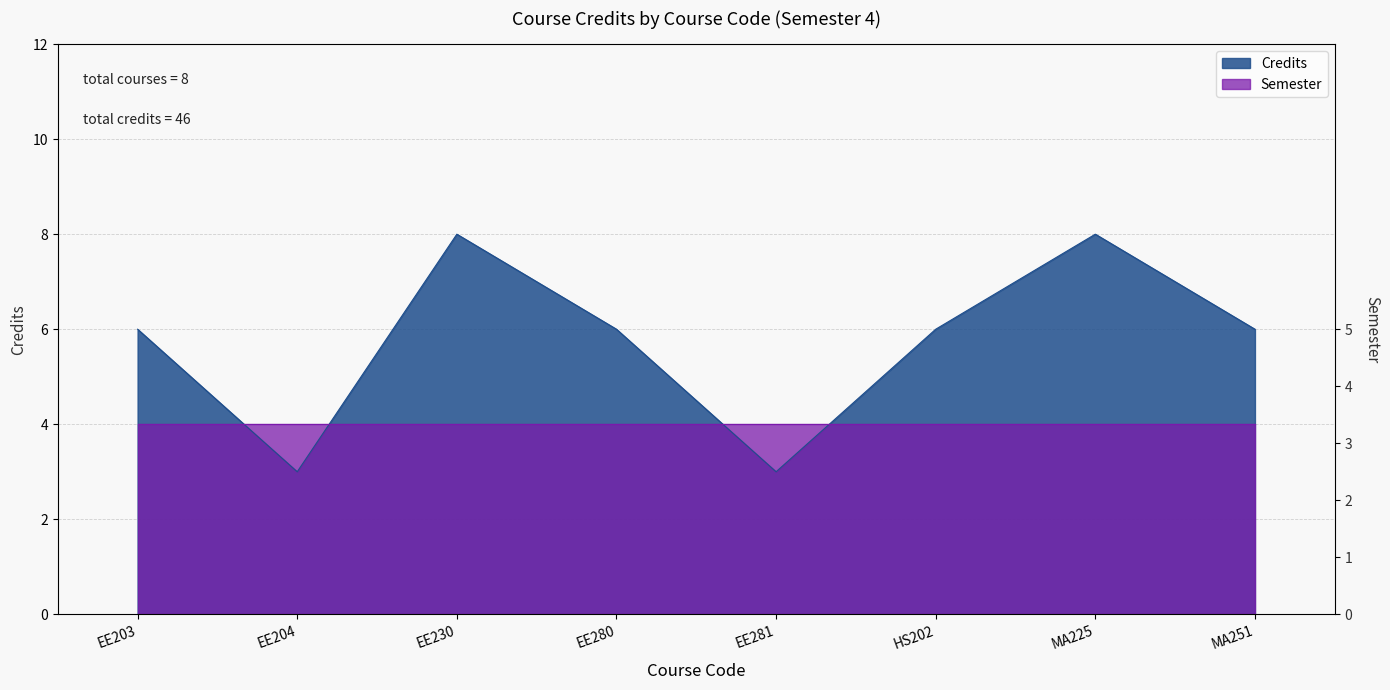

The value at MA251 is 9. True or false?

False